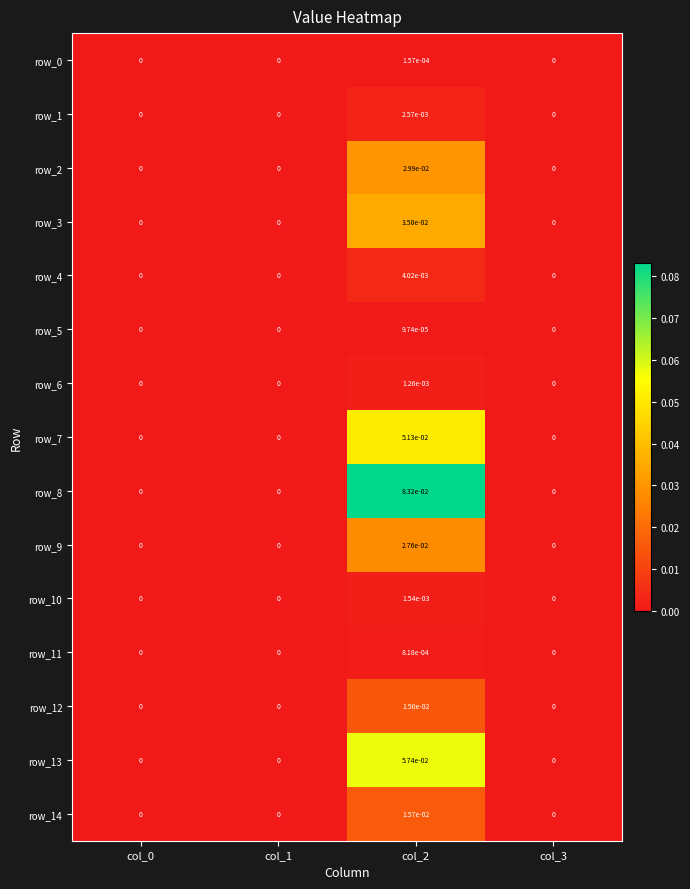

Which label corresponds to the largest value in the chart?

col_2